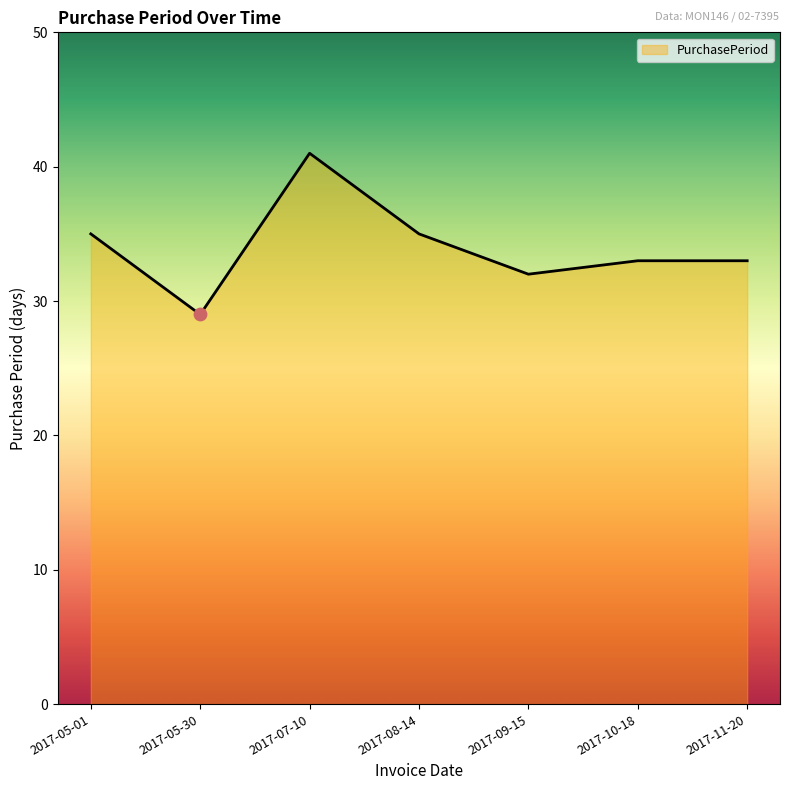

Which has a higher value, 2017-11-20 or 2017-09-15?

2017-11-20